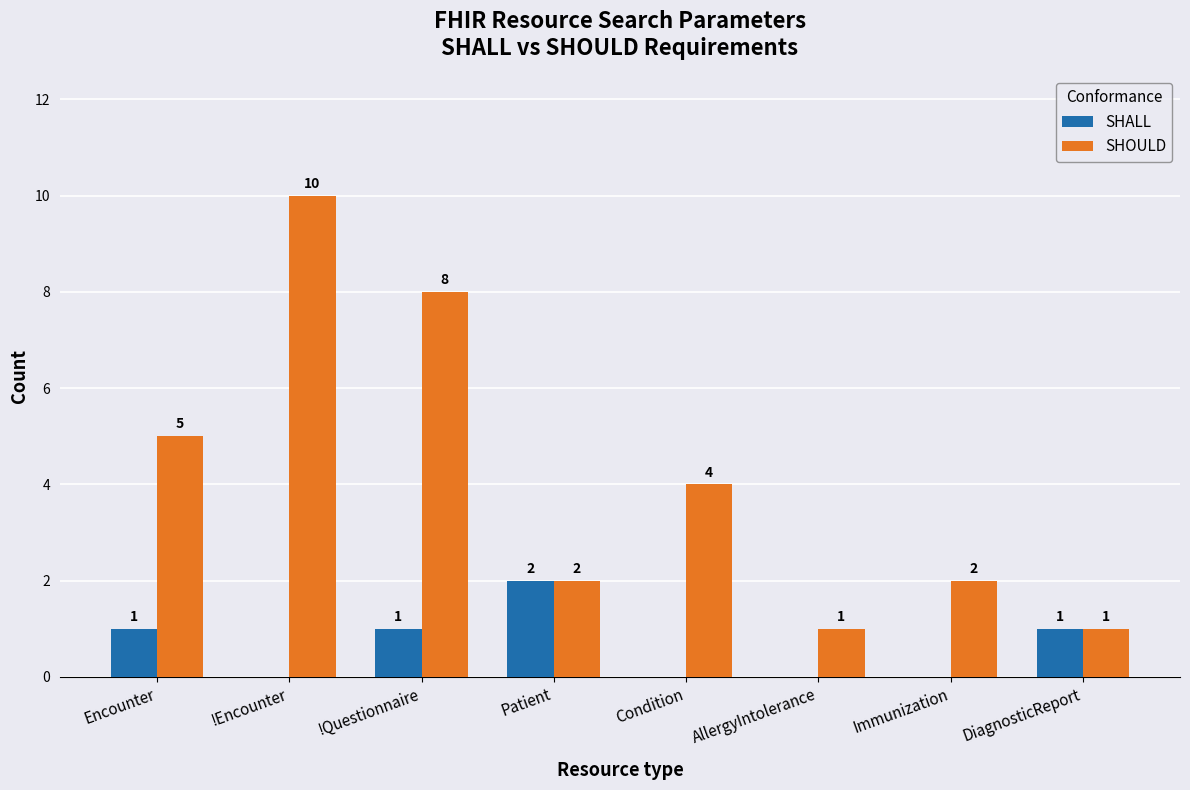

Reading right to left, transcribe all the data shown in this chart.

SHALL: 1	0	0	0	2	1	0	1
SHOULD: 1	2	1	4	2	8	10	5